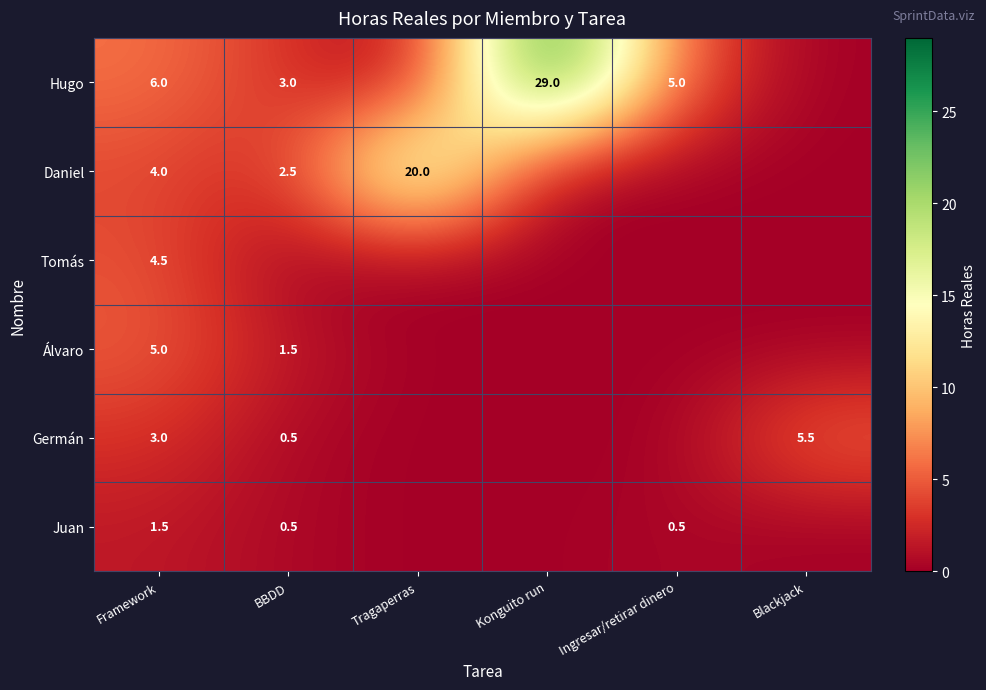

The Germán series shows 0.5 at BBDD. True or false?

True